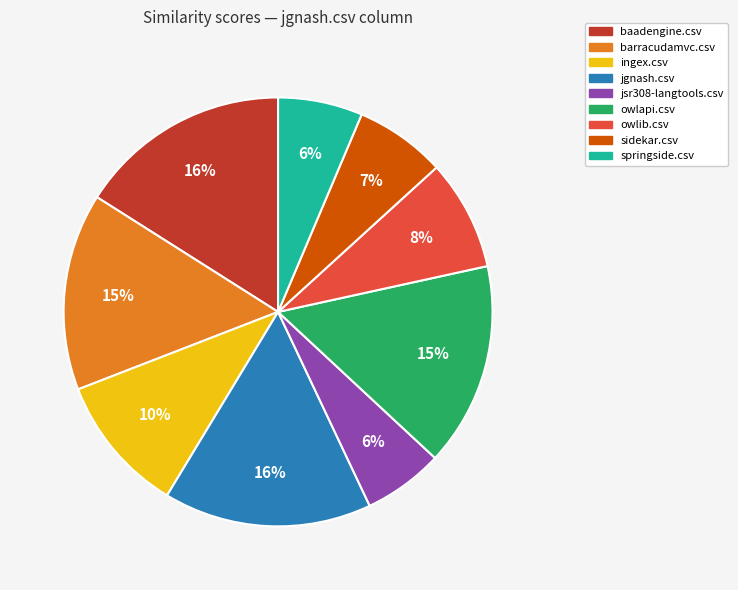

Does any single category account for the majority?

No